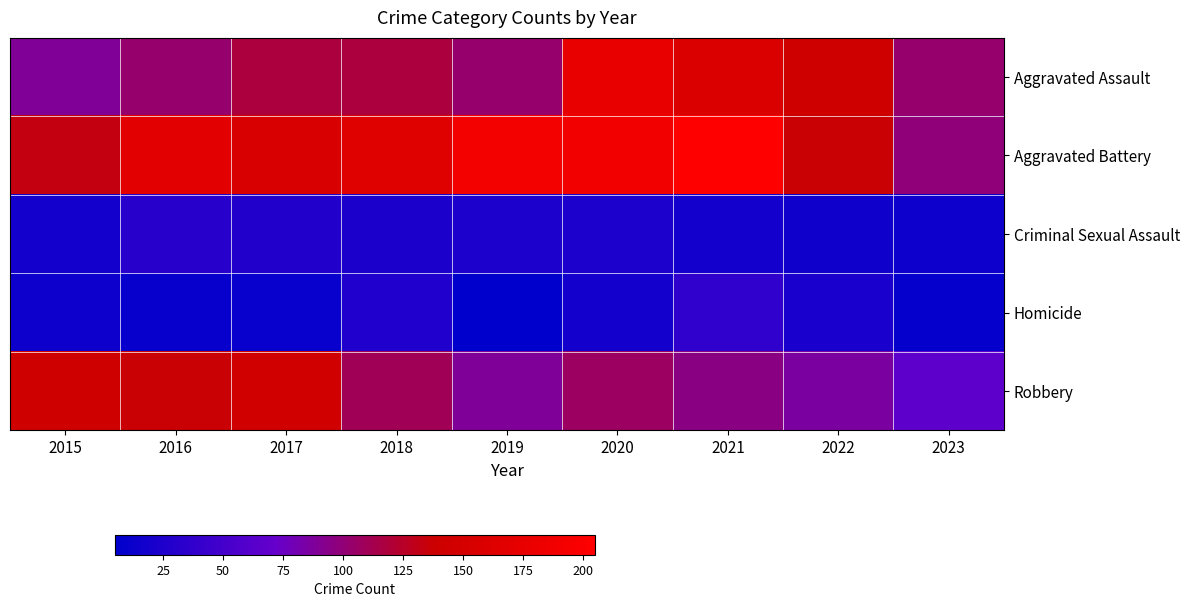

Rank the series by their maximum value, from highest to lowest.

Aggravated Battery, Aggravated Assault, Robbery, Homicide, Criminal Sexual Assault